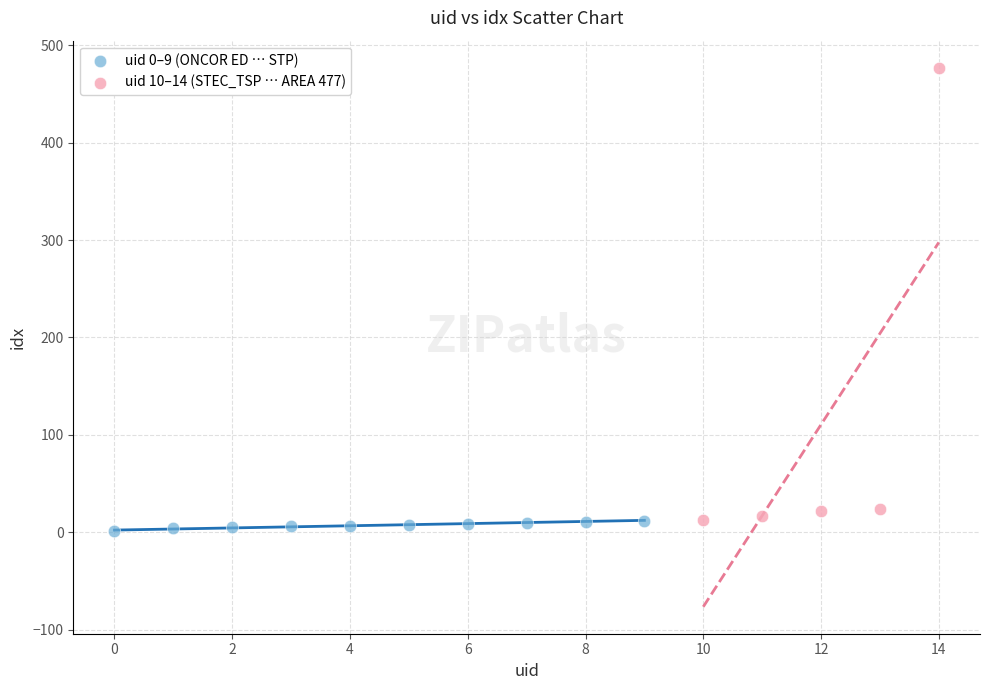

Which series has the largest Y range (max minus min)?

uid 10–14 (STEC_TSP … AREA 477)